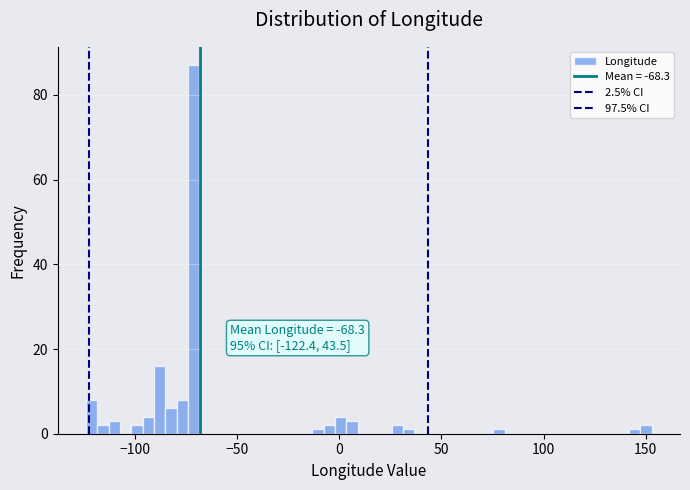

Read against the x-axis, roughly where is the centre of the tallest bar?

-70